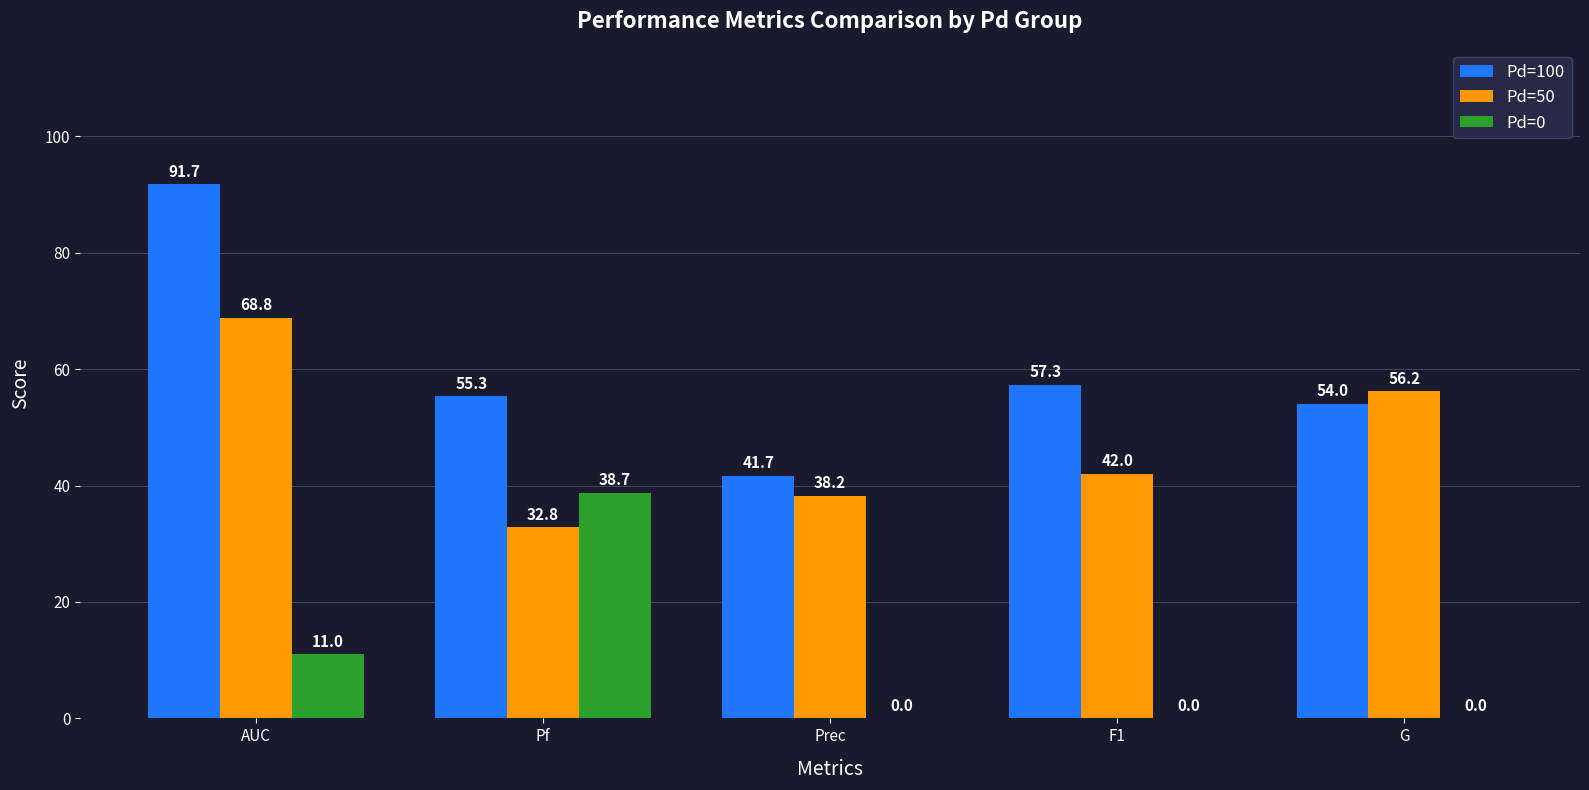

How many groups of bars are there?

5